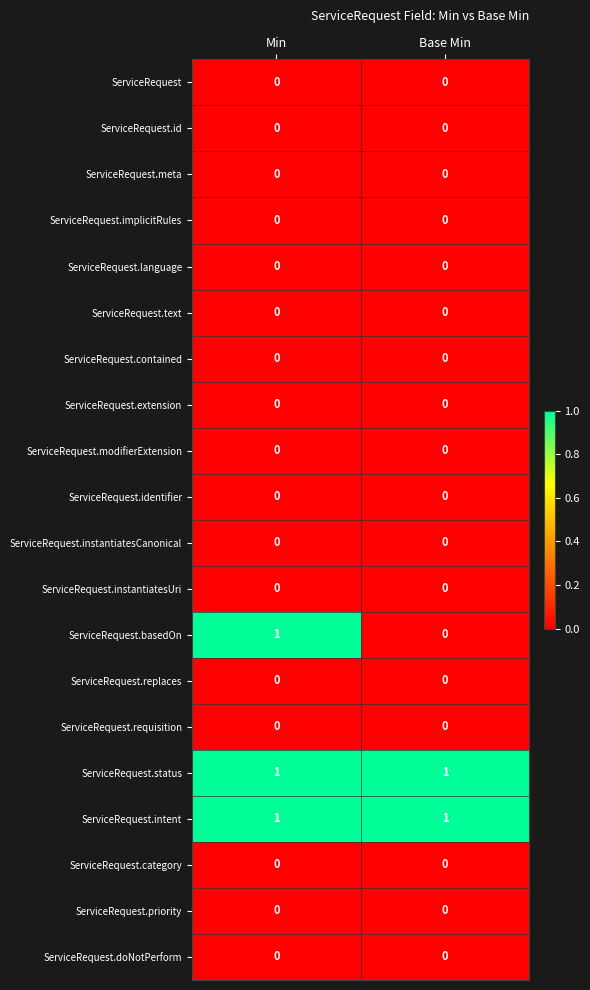

Count the number of data series in this chart.

20